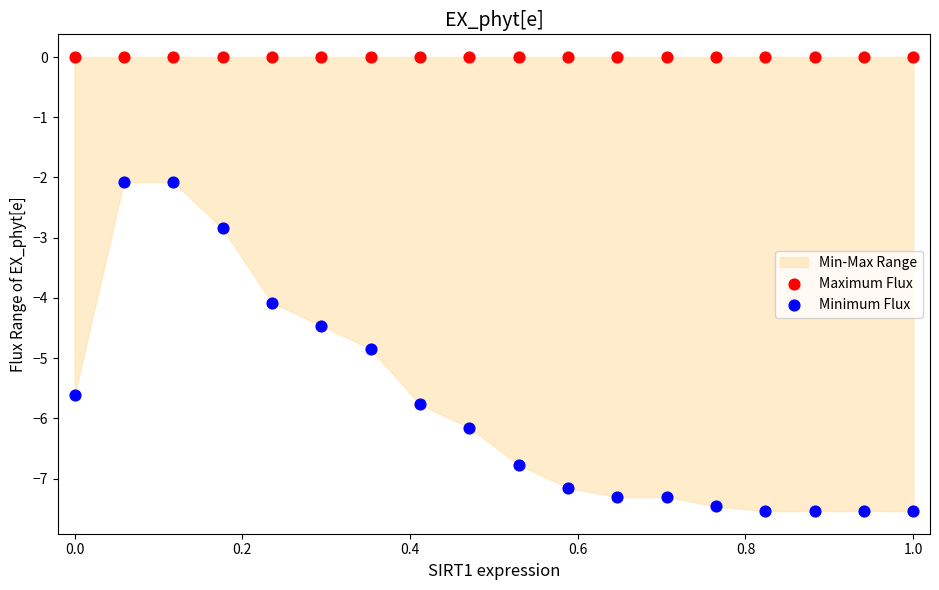

Which series reaches the maximum Y coordinate?

Maximum Flux